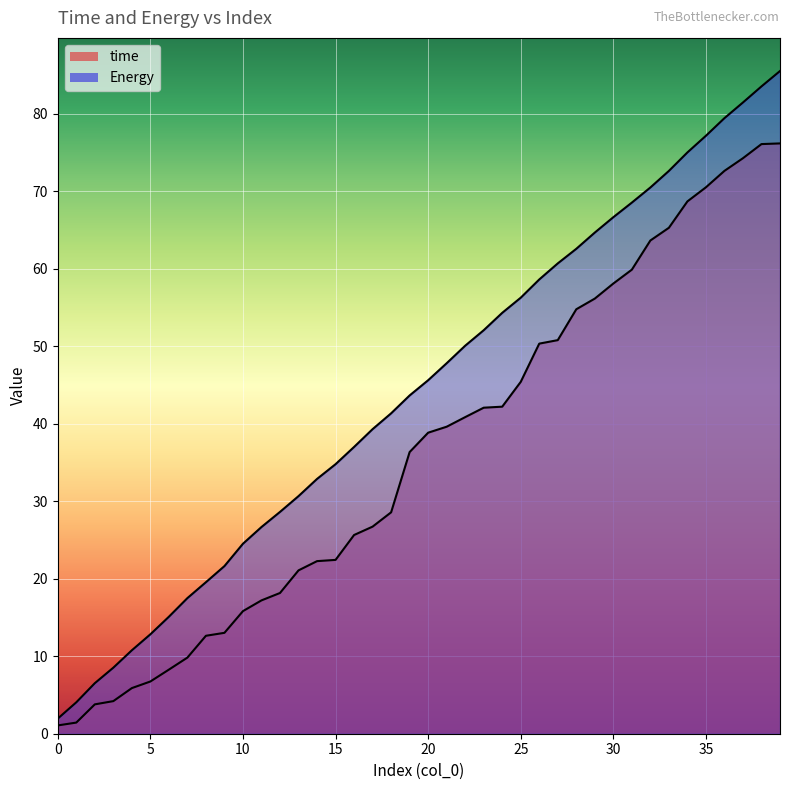

Is the value of Energy at 15 greater than the value of time at 29?

No